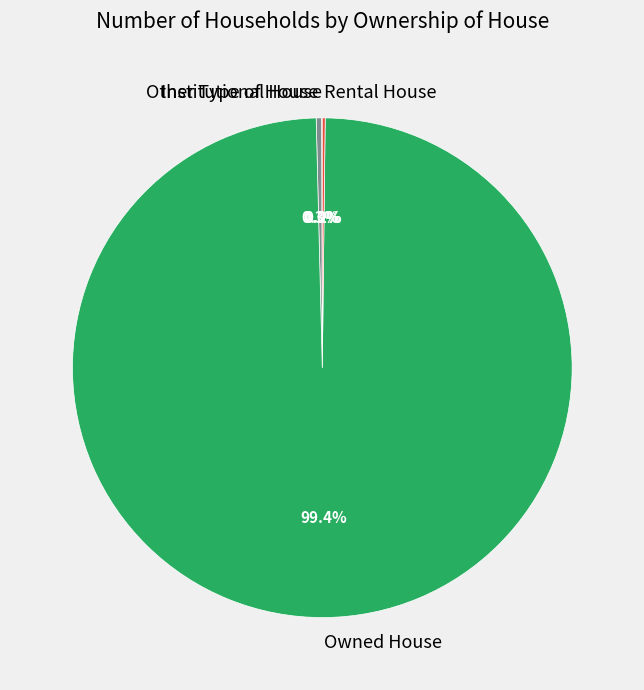

Is there a majority slice in this chart?

Yes